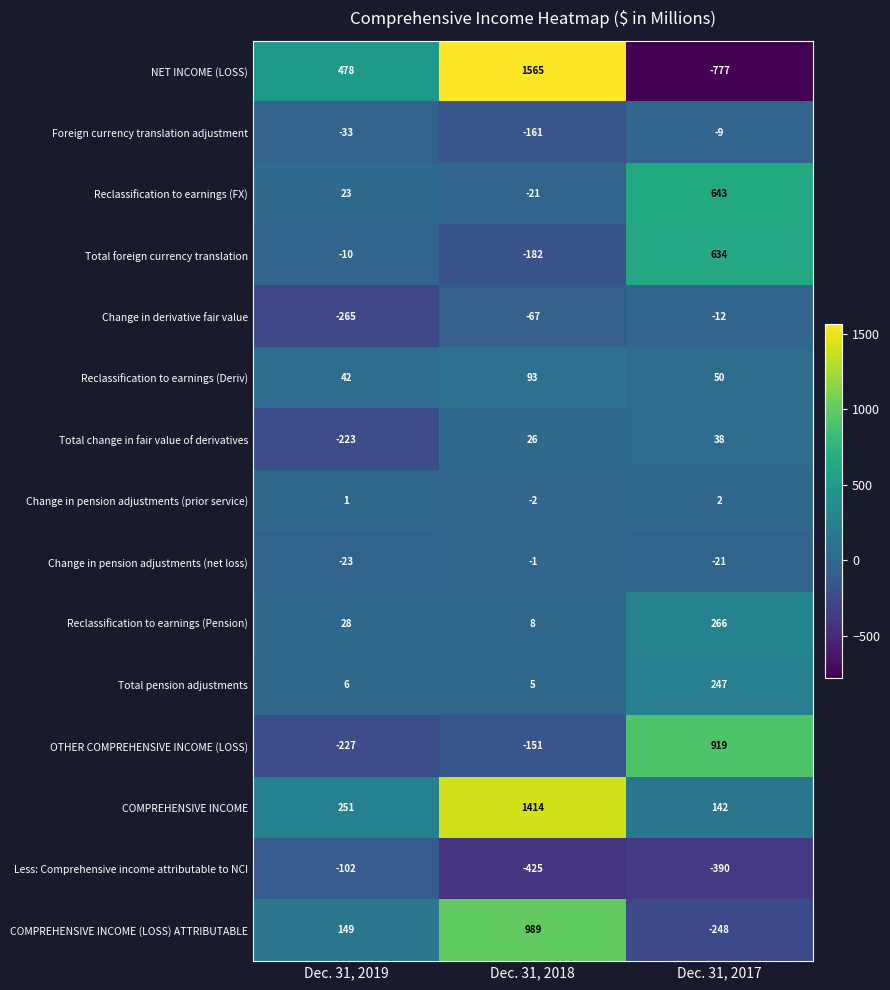

Which series has the widest spread of values?

NET INCOME (LOSS)